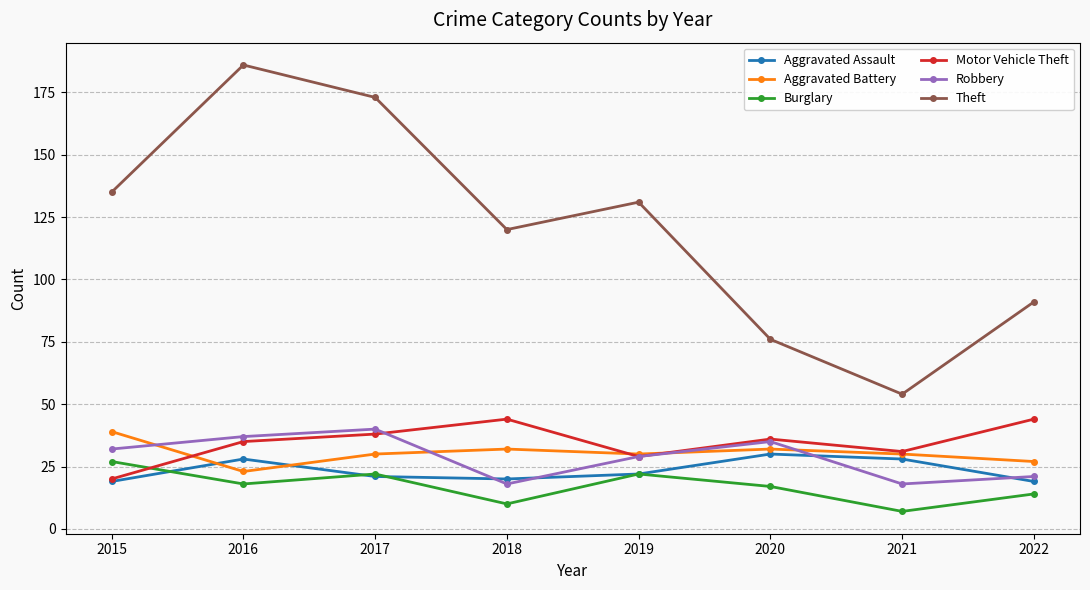

True or false: Motor Vehicle Theft and Robbery cross at least once.

True